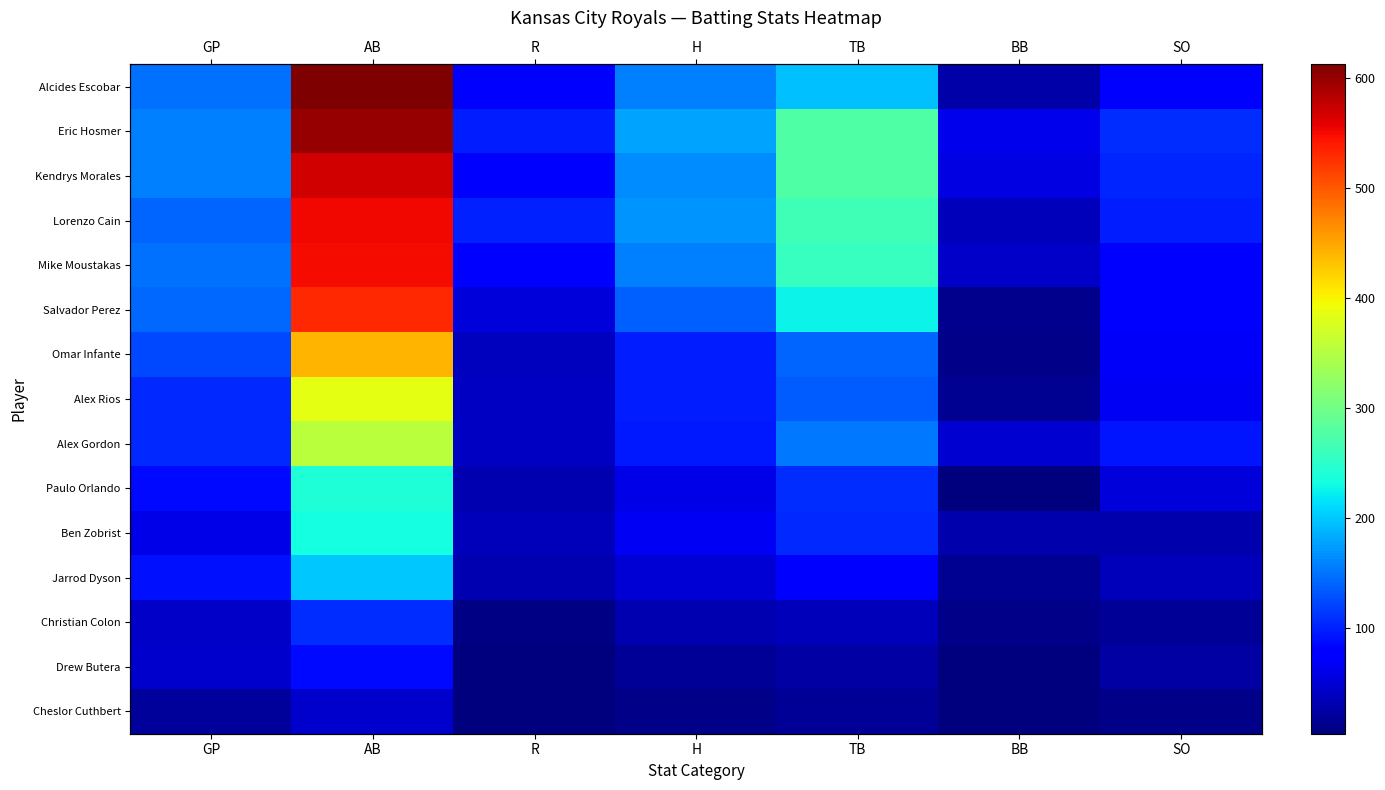

Rank the categories by Eric Hosmer value from highest to lowest.

AB, TB, H, GP, SO, R, BB